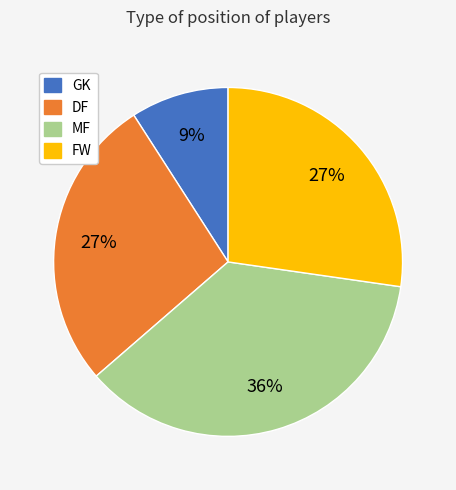

Which has a higher value, FW or MF?

MF